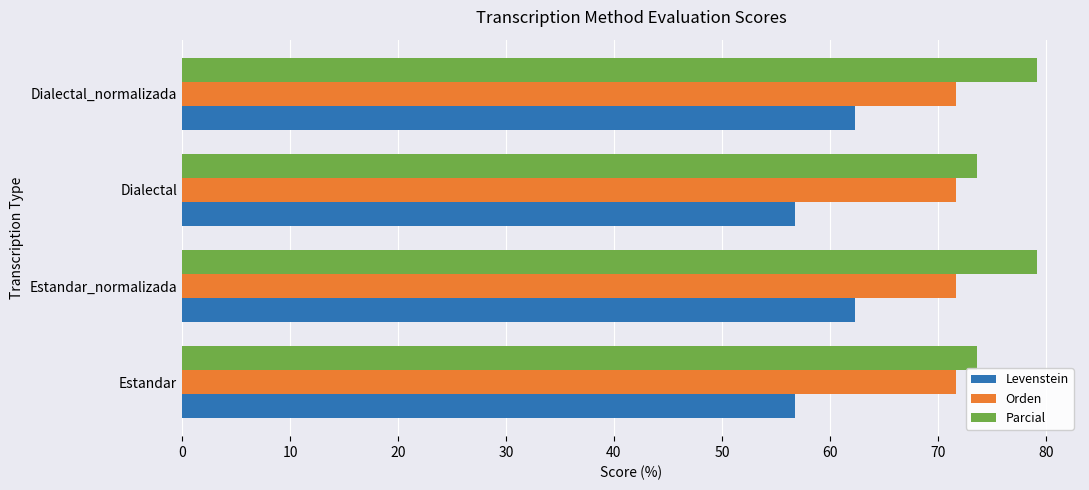

What is the greatest value displayed?

79.2